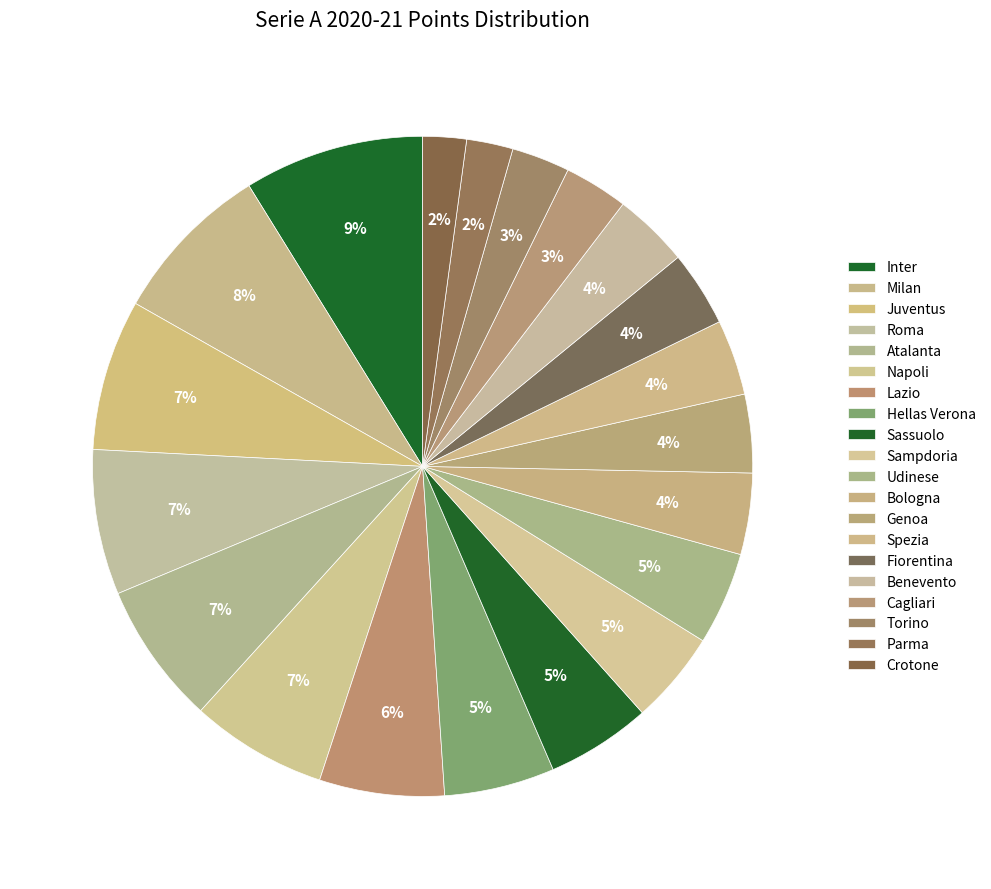

Combined, what portion of the pie is Sampdoria and Napoli?

11.2%